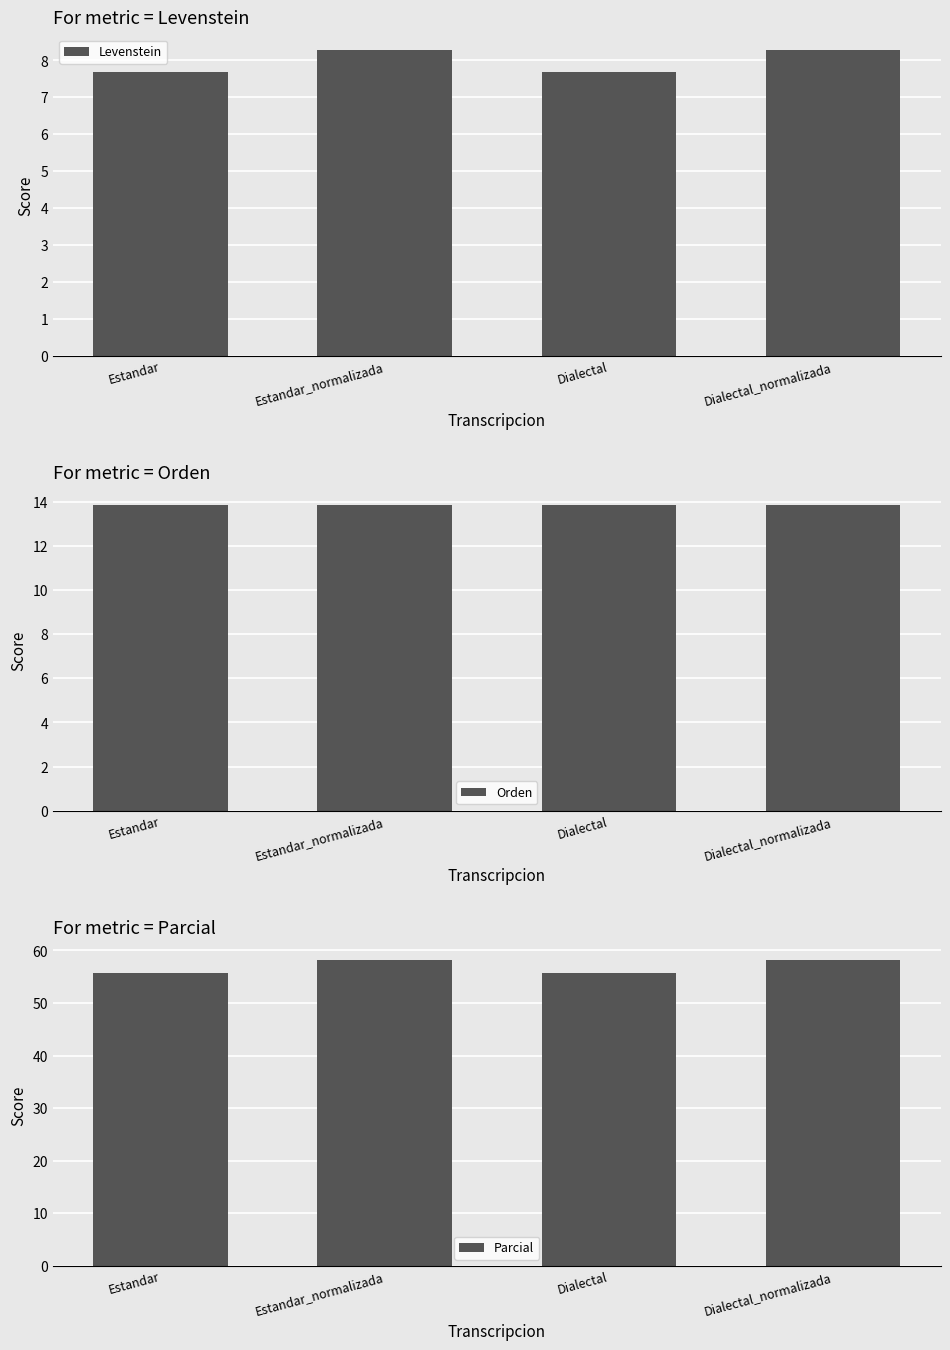

What is the label of the 1st bar from the left?

Estandar